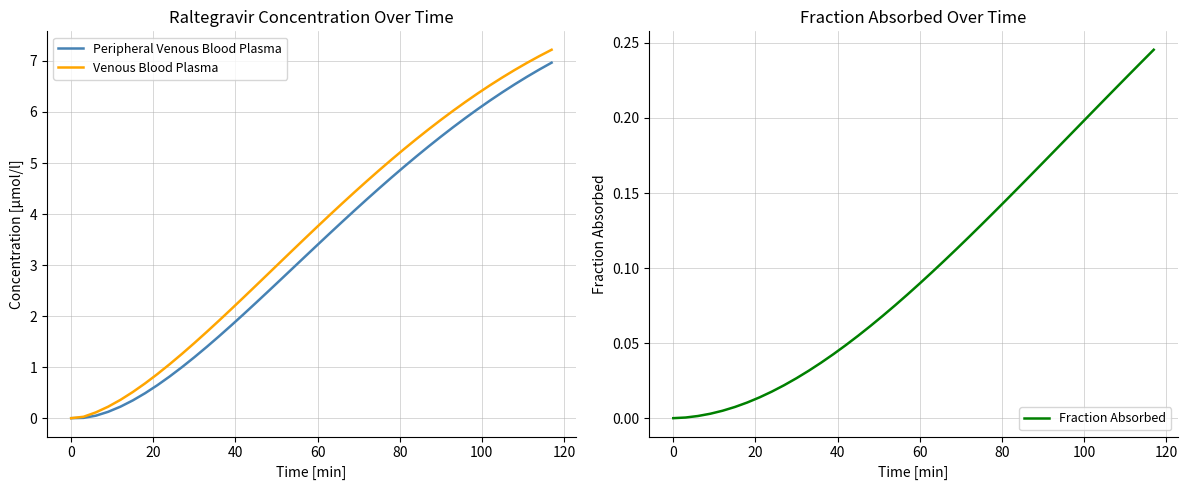

Is the value of Venous Blood Plasma at 32 greater than the value of Peripheral Venous Blood Plasma at 31?

Yes